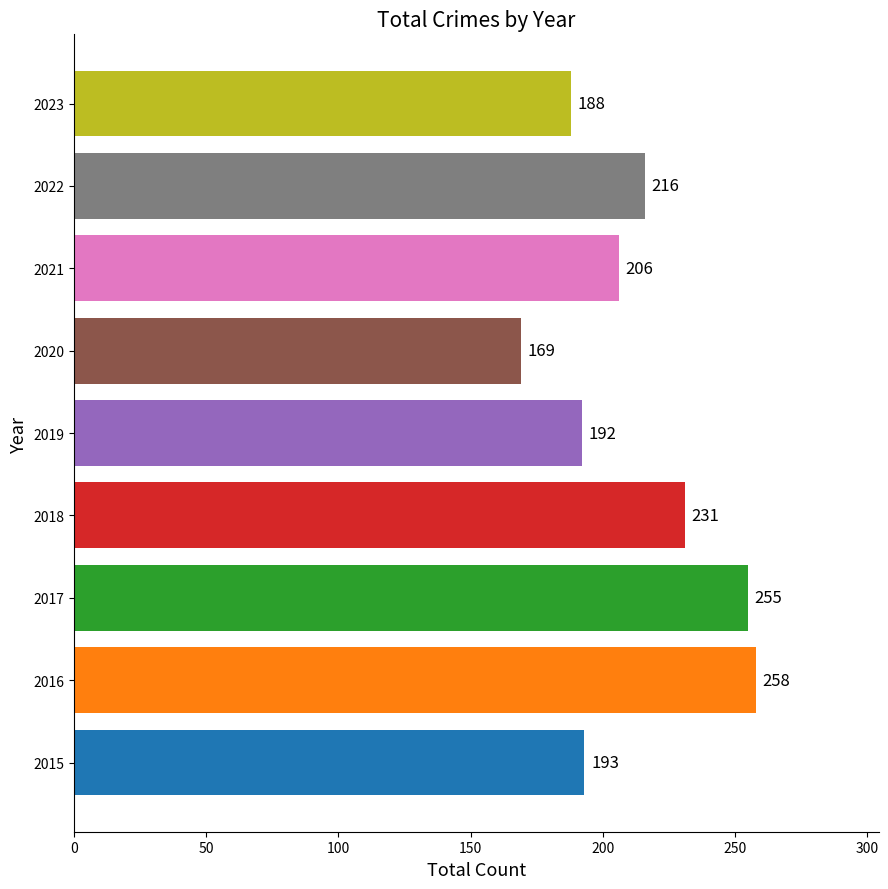

What is the ratio of the value at 2017 to the value at 2019?

1.3